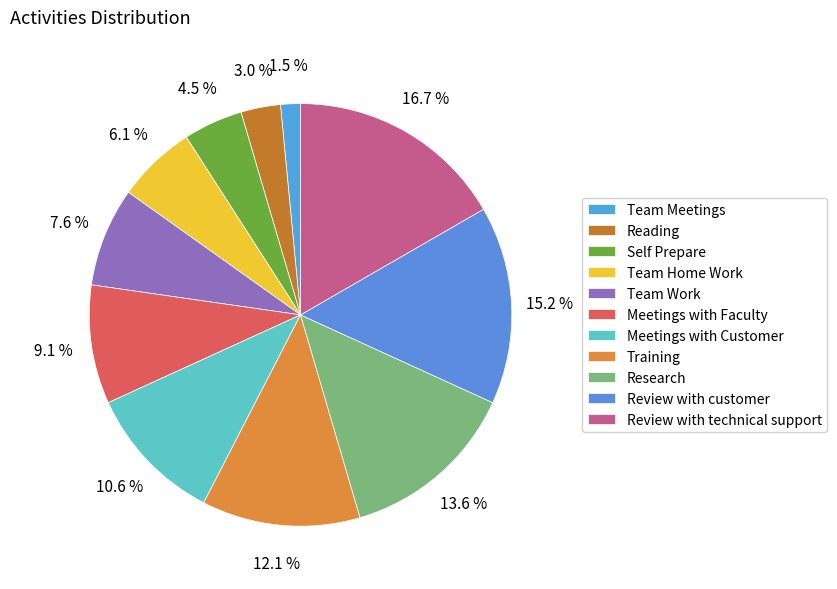

To the nearest percent, what is the combined percentage of Team Home Work and Meetings with Customer?

17%